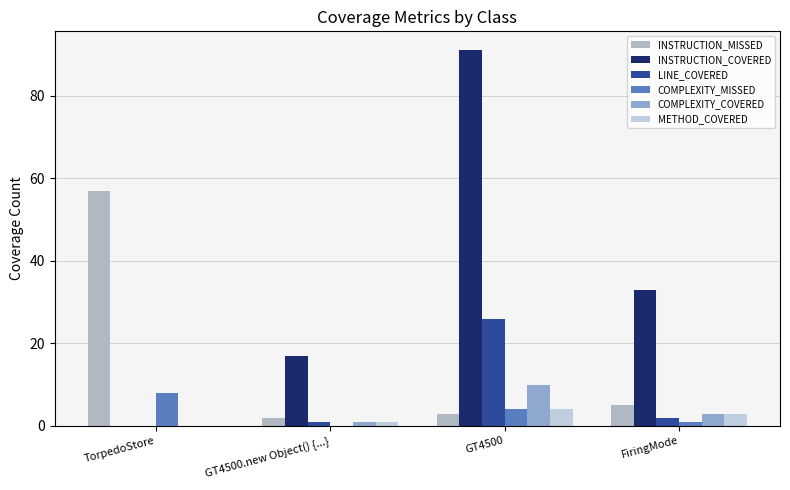

At FiringMode, list the series in order from smallest to largest.

COMPLEXITY_MISSED, LINE_COVERED, COMPLEXITY_COVERED, METHOD_COVERED, INSTRUCTION_MISSED, INSTRUCTION_COVERED